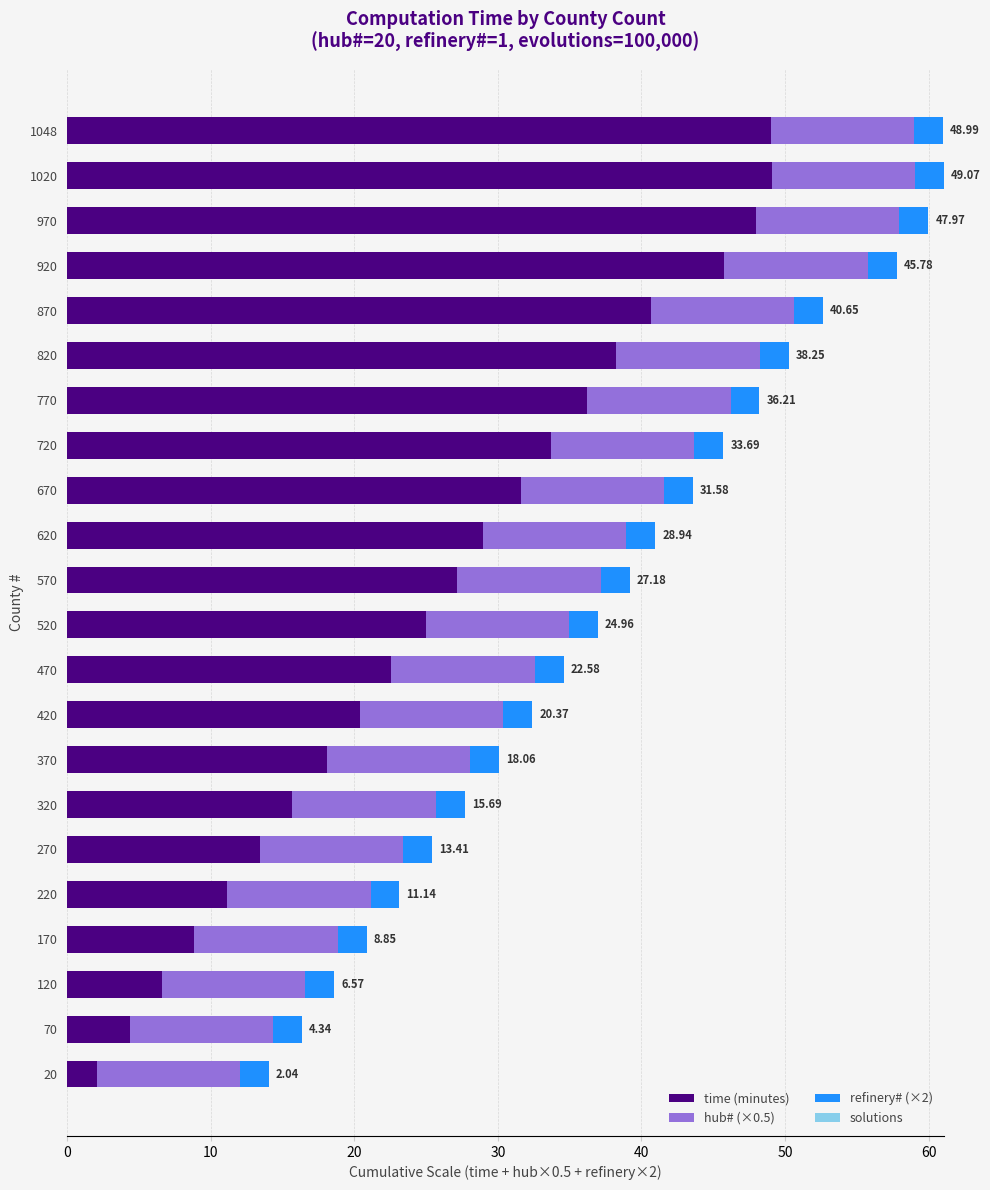

What is the total value across all series at 70?

16.3